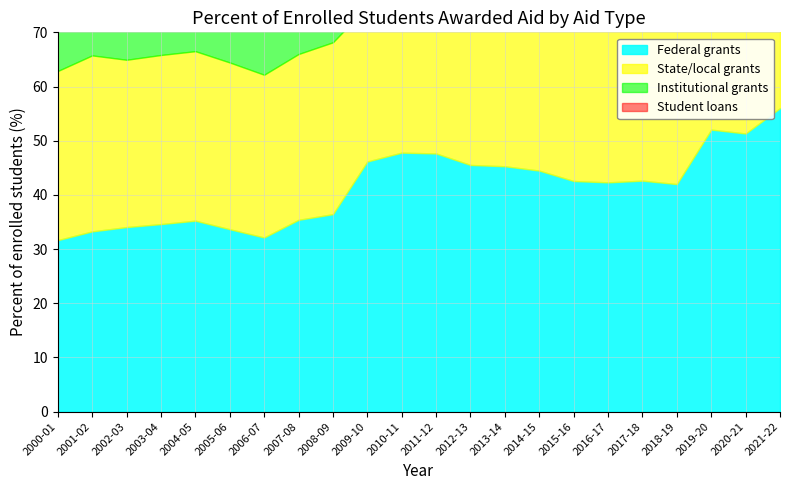

Between 2013-14 and 2017-18, which is larger?

2013-14